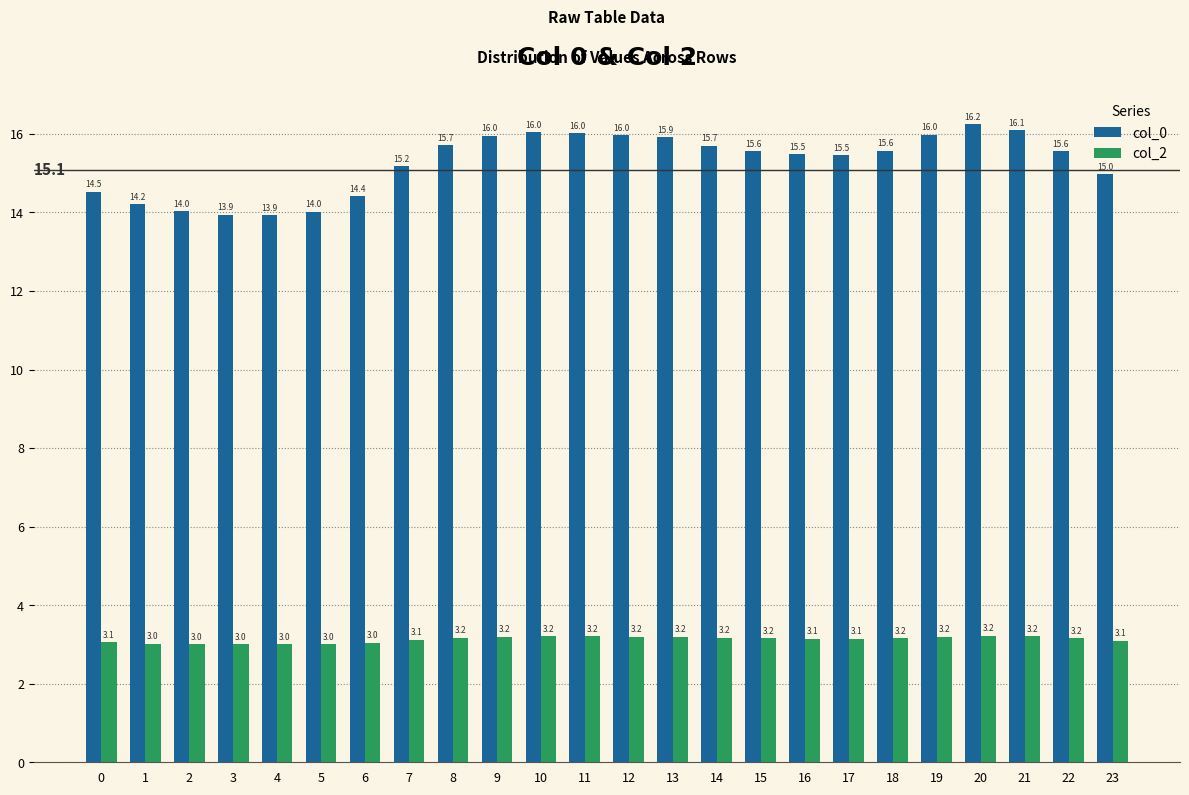

Reading left to right, list all the values displayed in this chart.

col_0: 14.5	14.2	14.0	13.9	13.9	14.0	14.4	15.2	15.7	16.0	16.0	16.0	16.0	15.9	15.7	15.6	15.5	15.5	15.6	16.0	16.2	16.1	15.6	15.0
col_2: 3.1	3.0	3.0	3.0	3.0	3.0	3.0	3.1	3.2	3.2	3.2	3.2	3.2	3.2	3.2	3.2	3.1	3.1	3.2	3.2	3.2	3.2	3.2	3.1